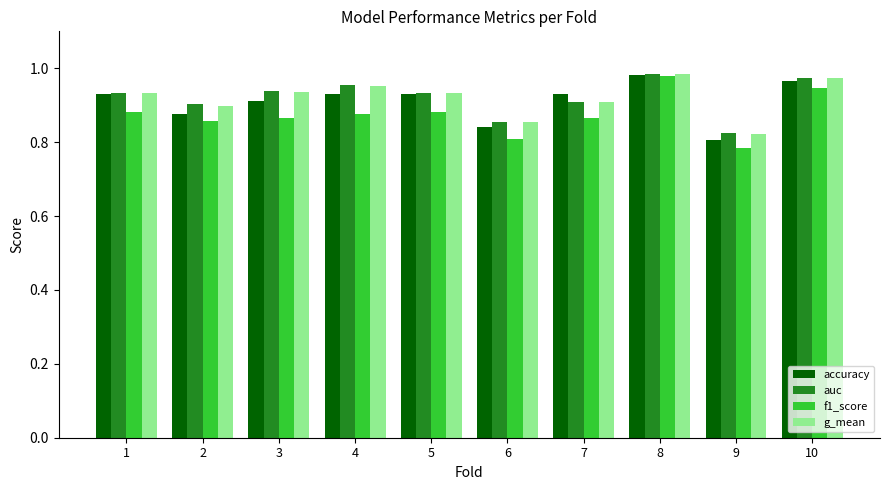

Which label corresponds to the smallest value in the chart?

9